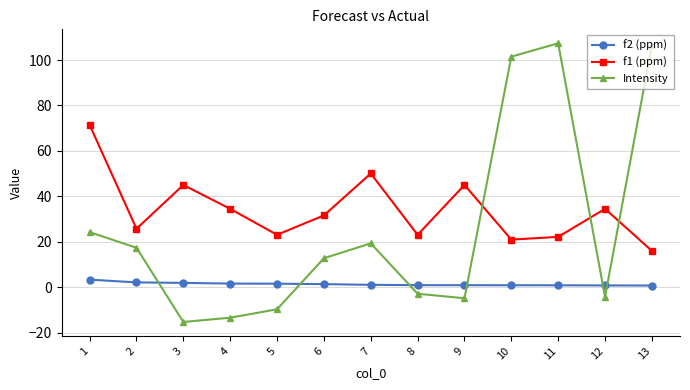

What is the minimum value shown in the chart?

-15.3